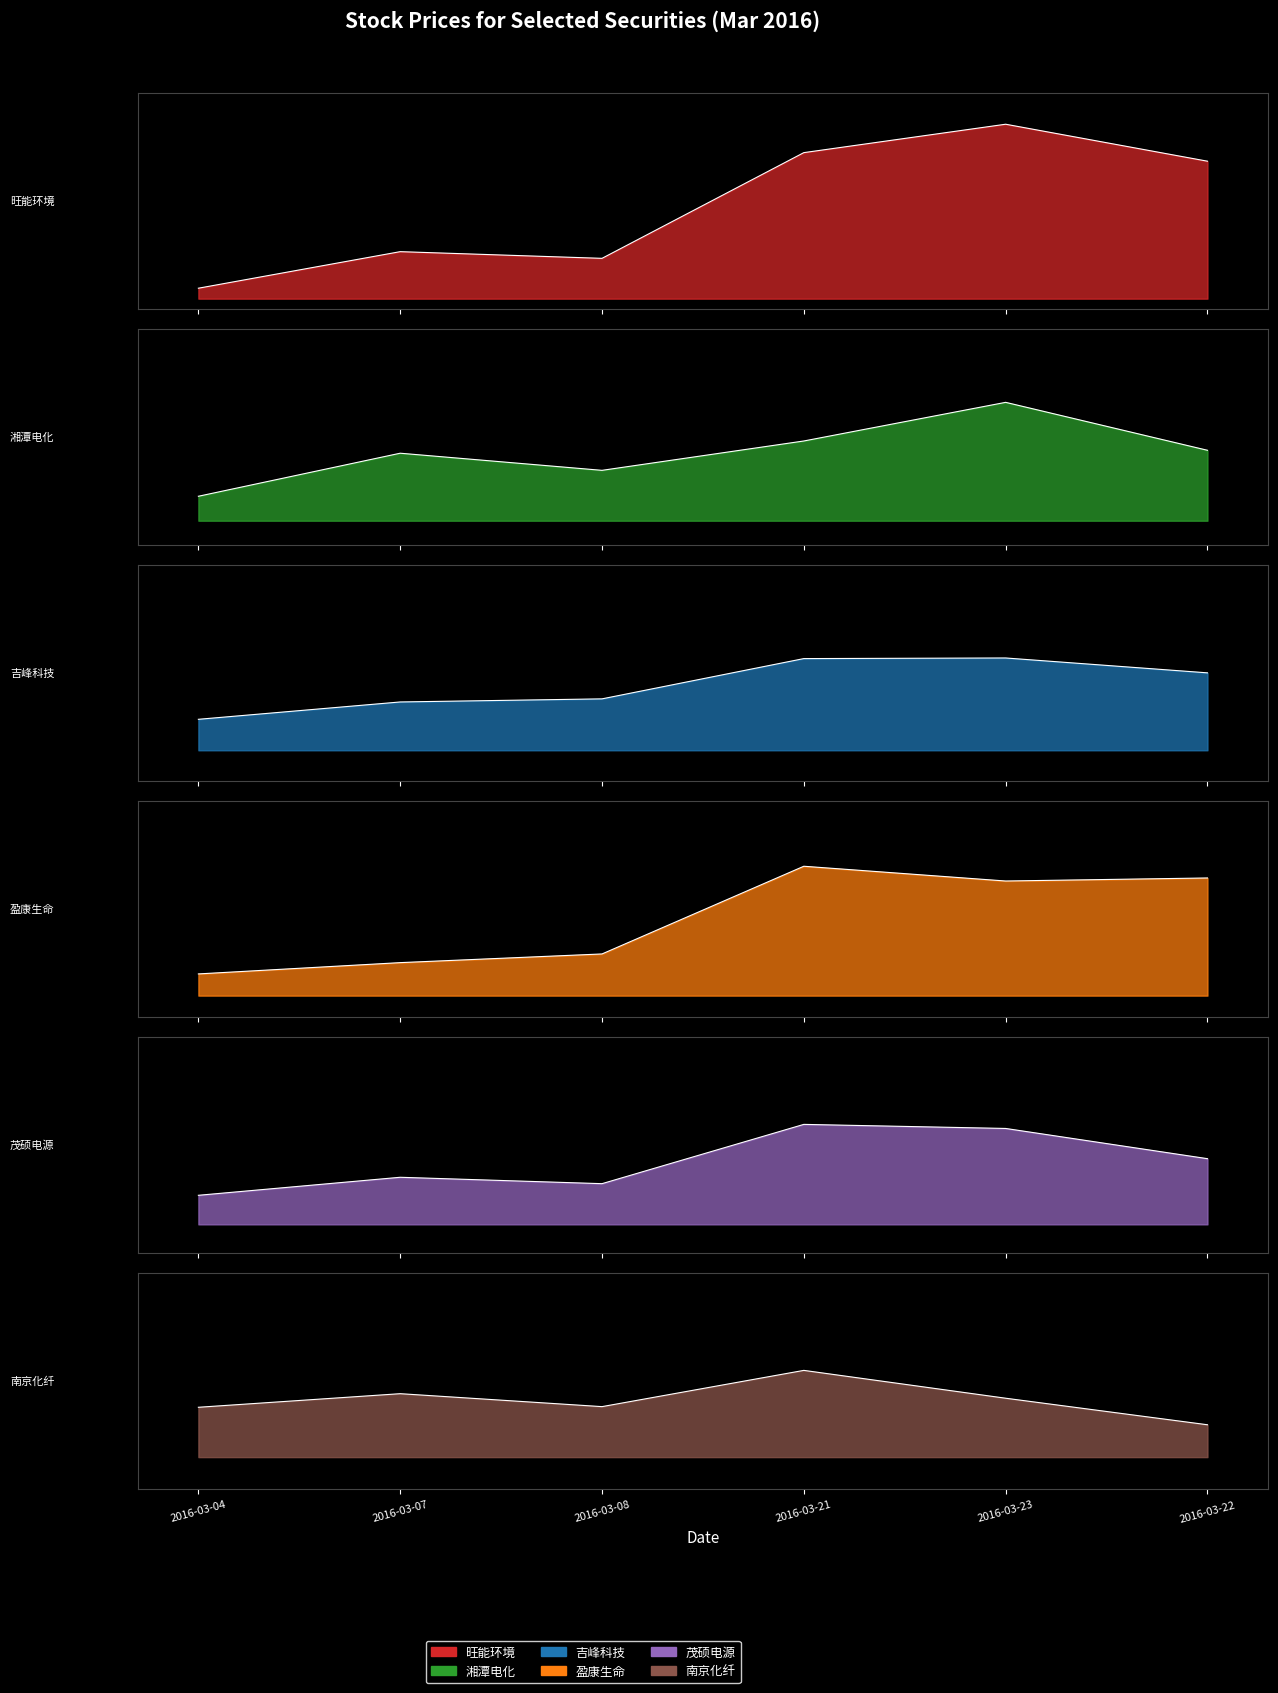

Does the chart have visible grid lines?

No